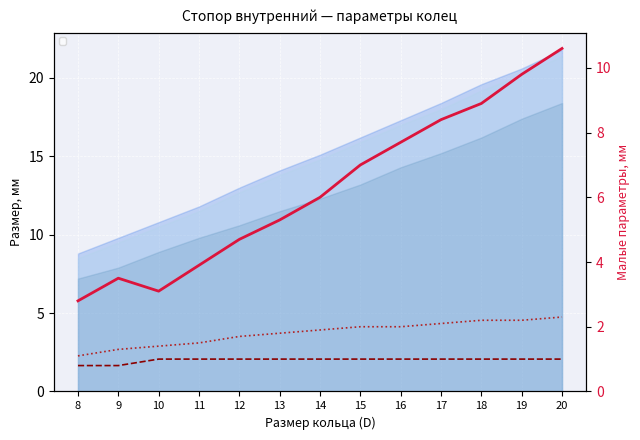

How many lines are shown in the chart?

3